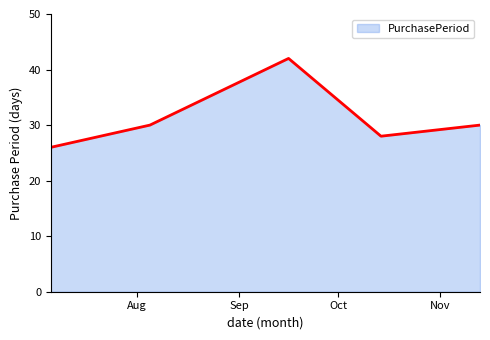

True or false: the data has more than 1 interior local peaks.

False